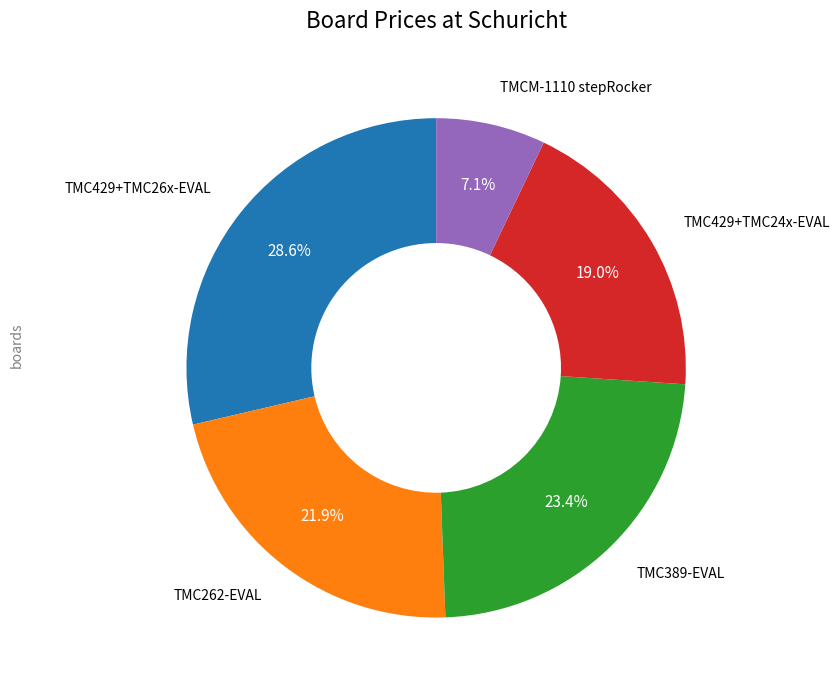

Is there a majority slice in this chart?

No